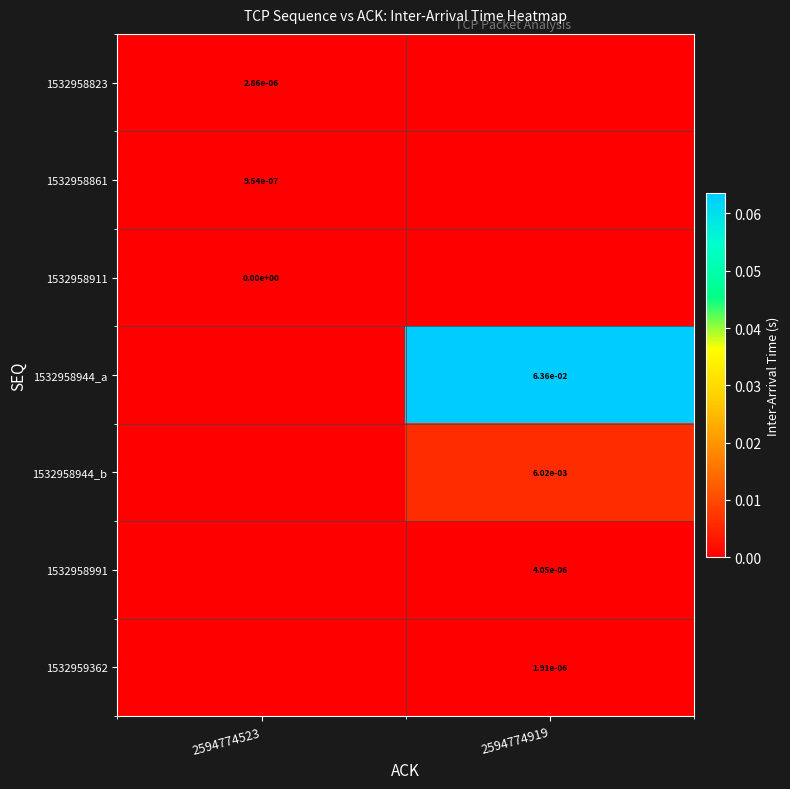

The 1532958823 series shows 0.0 at 2594774523. True or false?

True